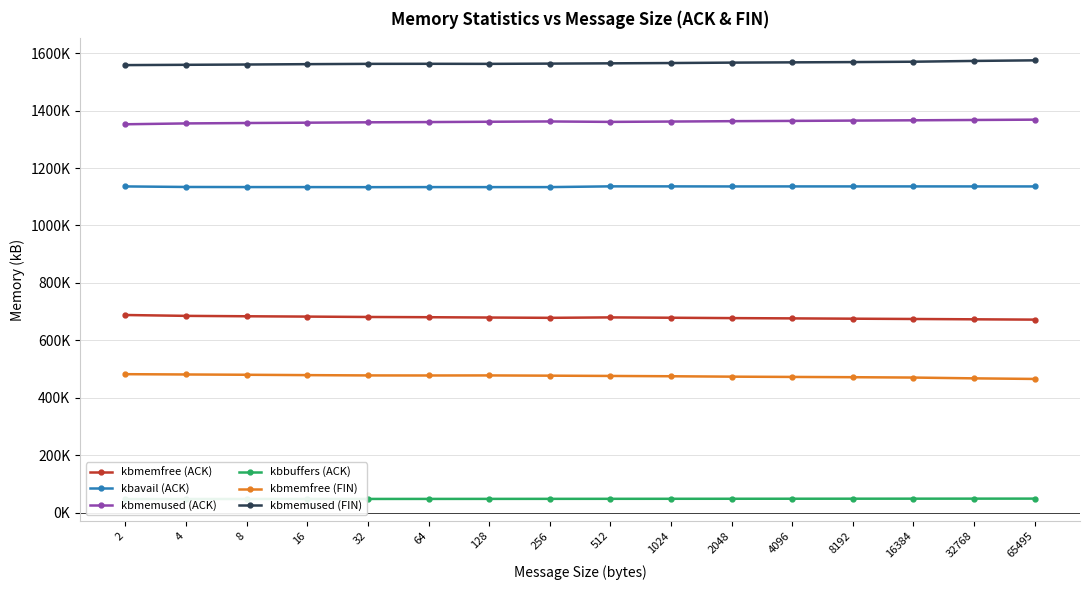

What is the smallest value displayed?

47653